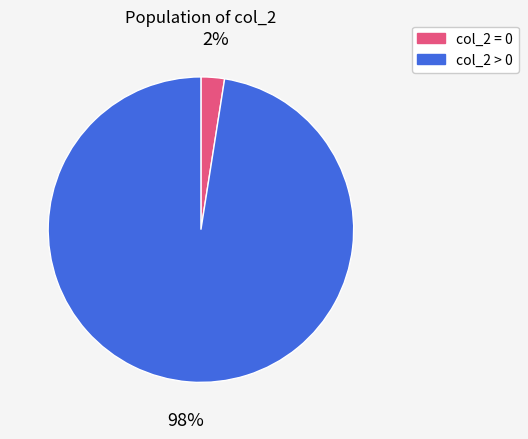

What percentage is the col_2 = 0 slice, to the nearest percent?

2%